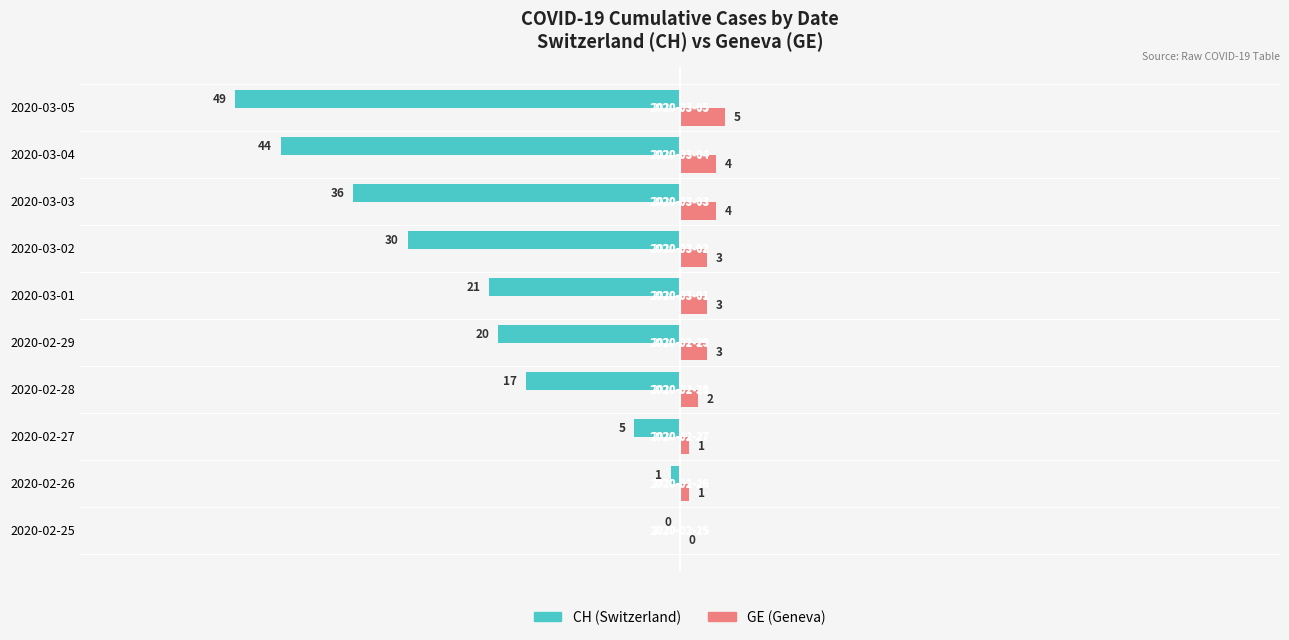

What is the greatest value displayed?

5